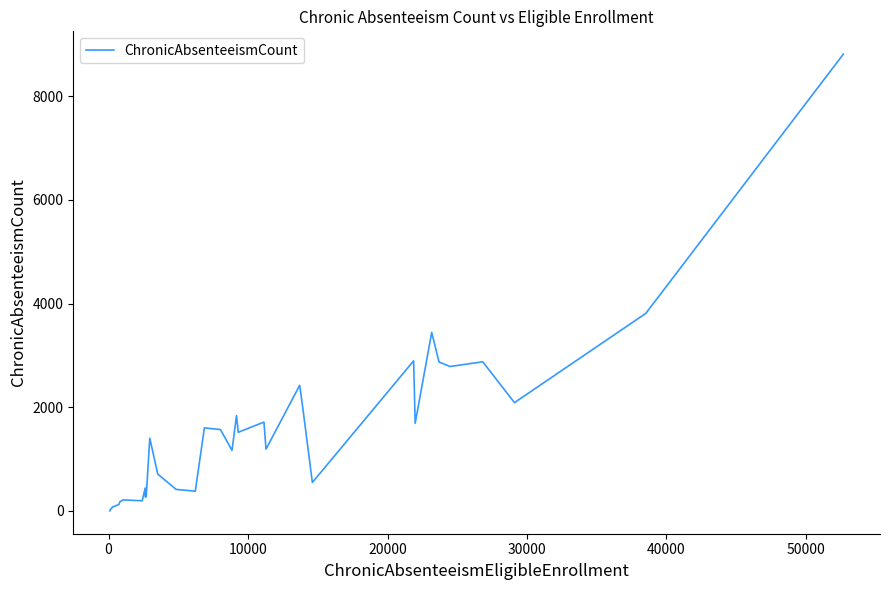

What is the maximum value shown in the chart?

8810